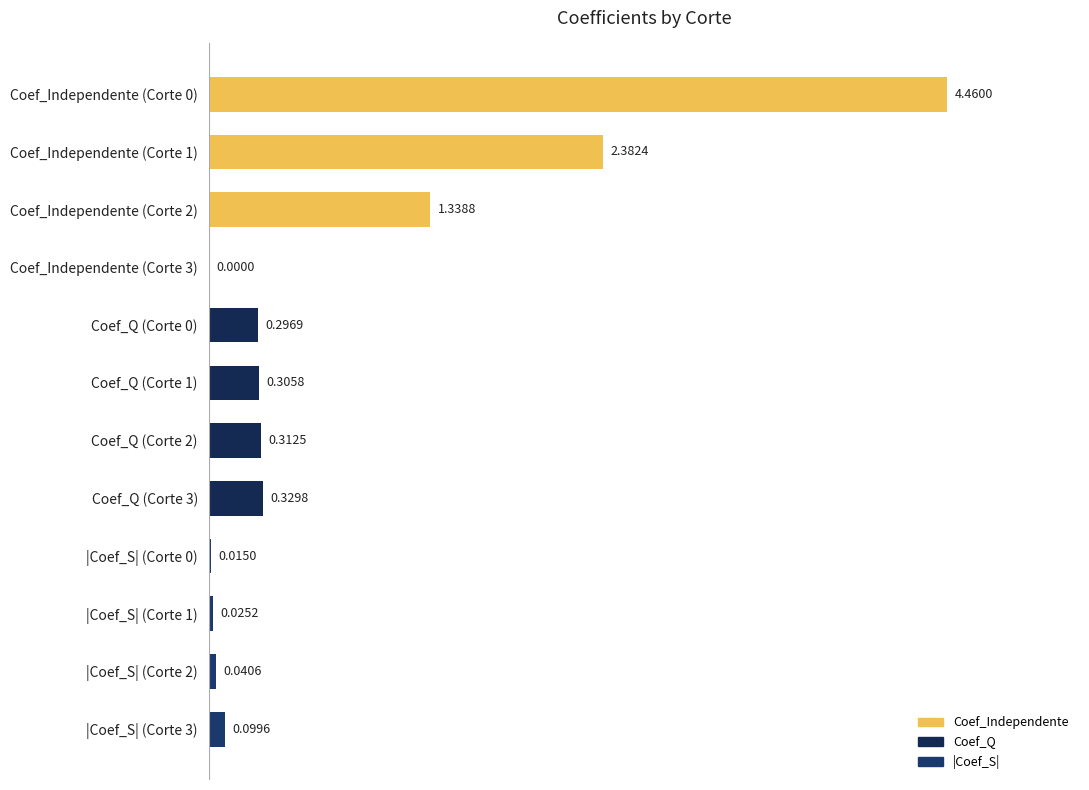

What is the change in value from |Coef_S| (Corte 1) to Coef_Independente (Corte 0)?

+4.4